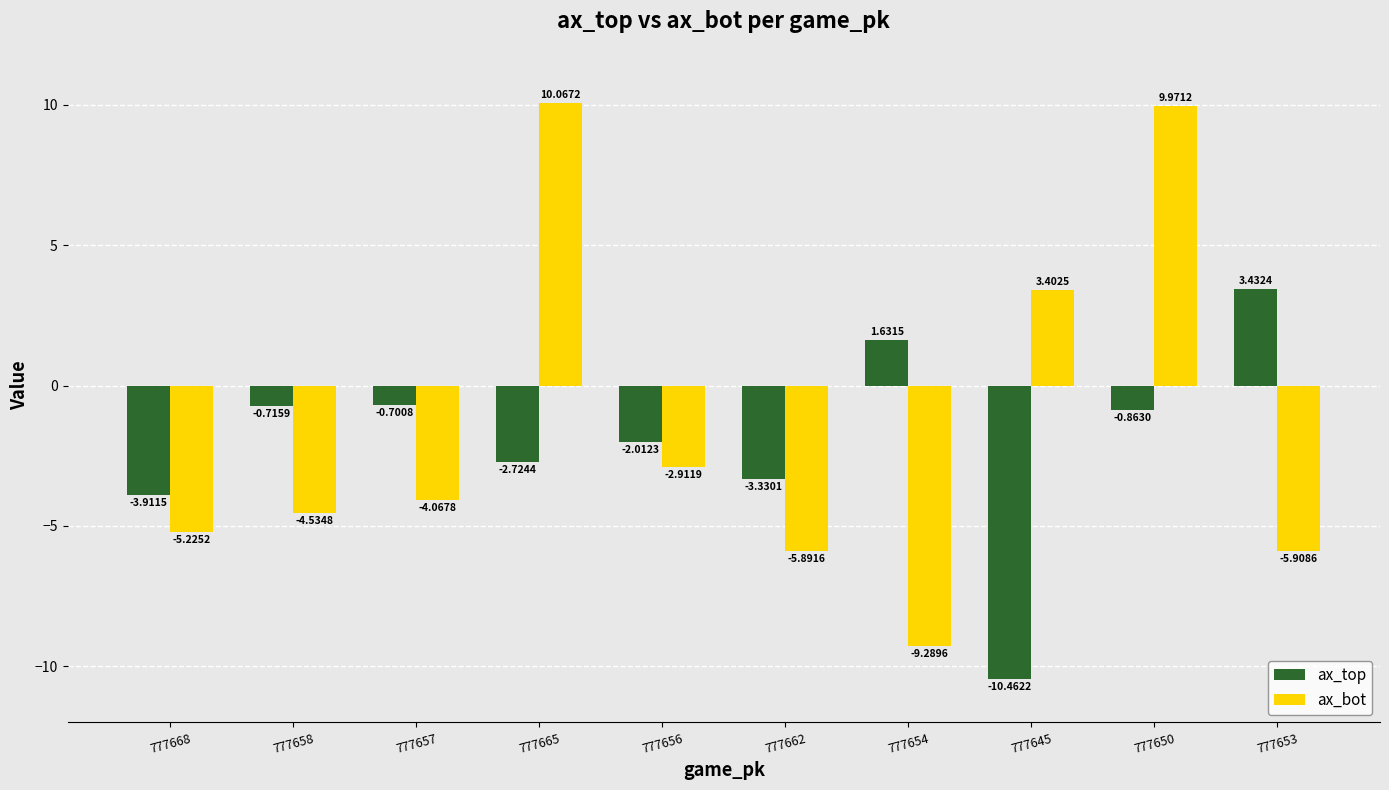

At which category is the sum across all series the highest?

777650